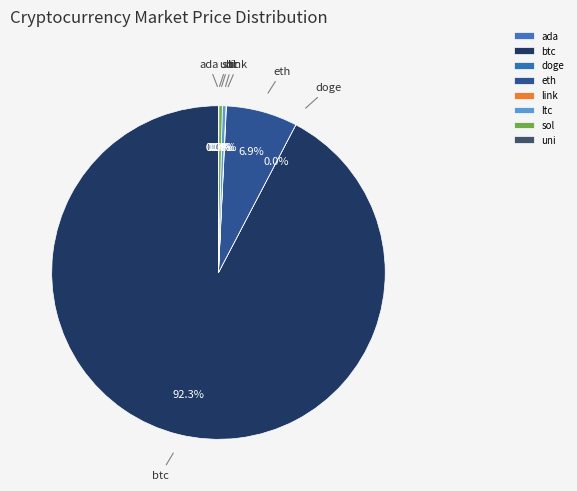

Which slice is the largest?

btc